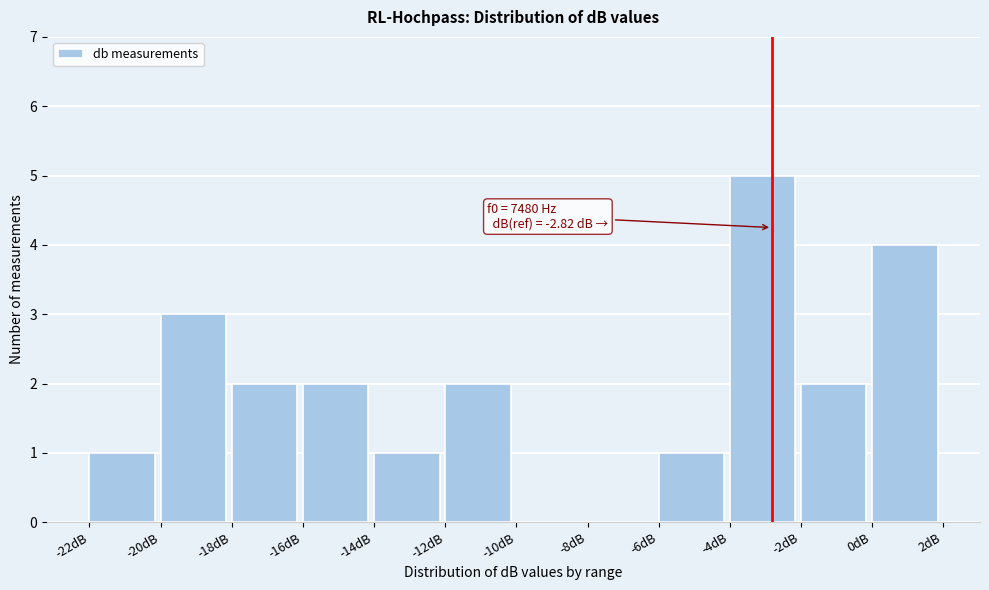

Which range on the x-axis has the tallest bar?

-4 to -2